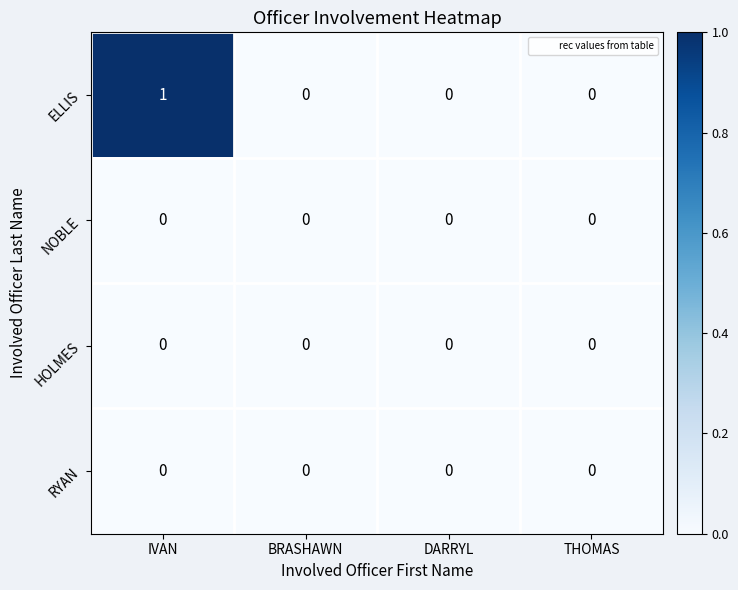

Which label corresponds to the largest value in the chart?

IVAN